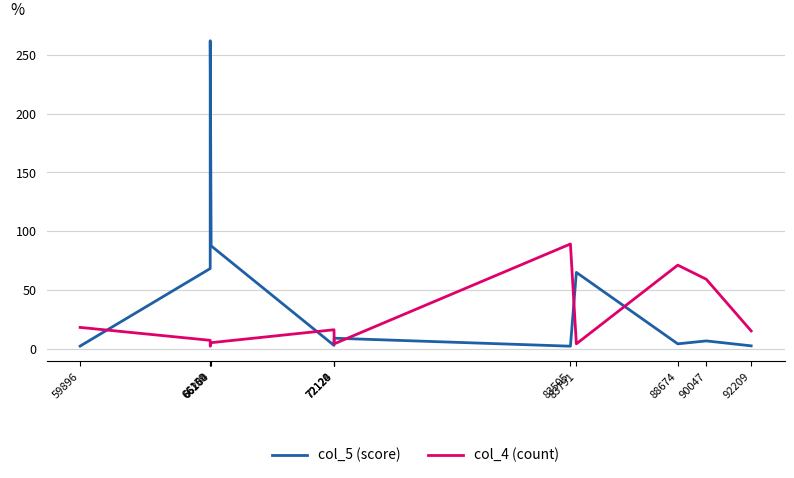

How many interior local valleys does the col_5 (score) series have?

3